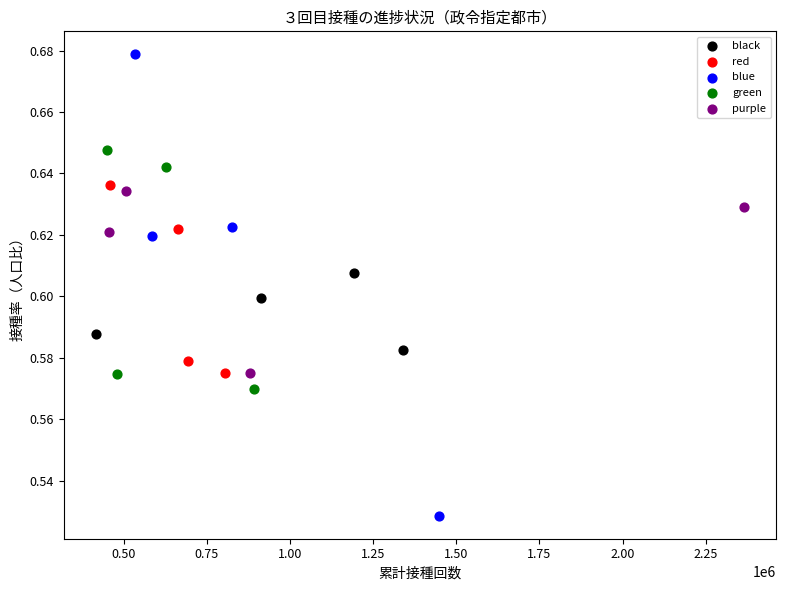

Which series contains the lowest Y value?

blue